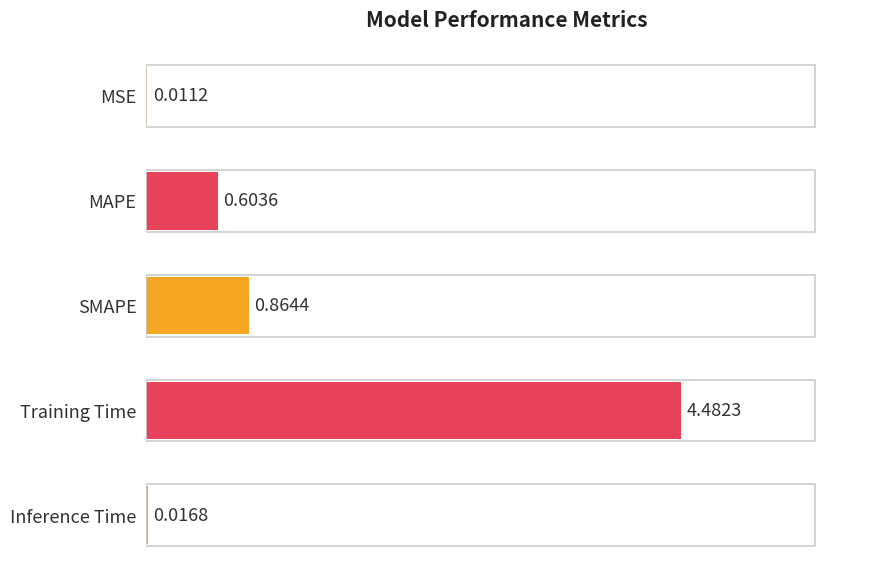

Which has a higher value, Inference Time or Training Time?

Training Time